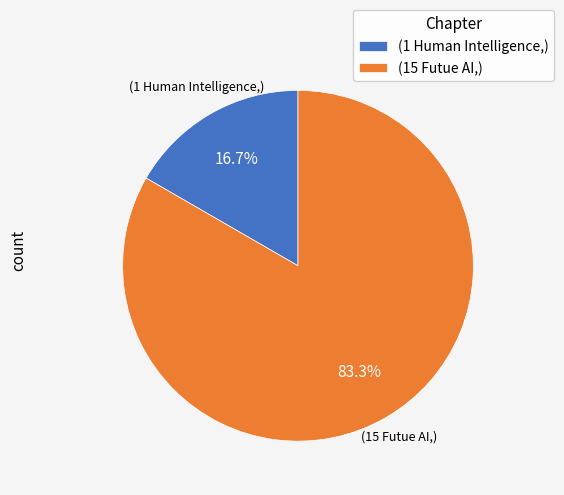

What is the smallest slice in the pie chart?

(1 Human Intelligence,)